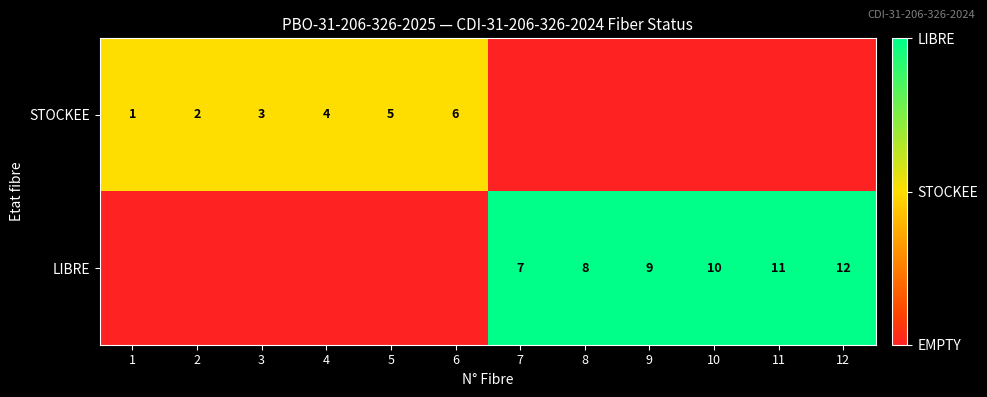

Is it true that LIBRE equals 3 at 9?

False